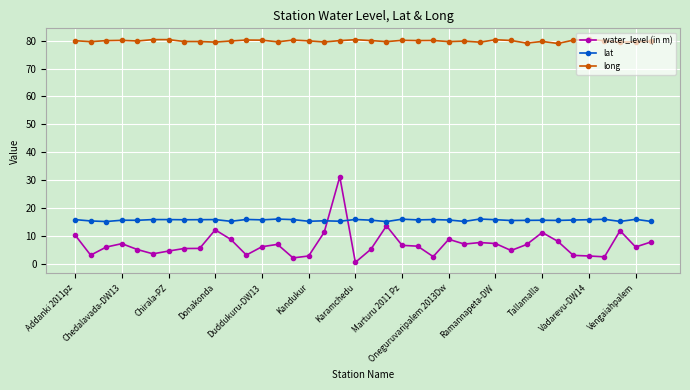

What is the value of the water_level (in m) point at the 13th from the left?

6.1